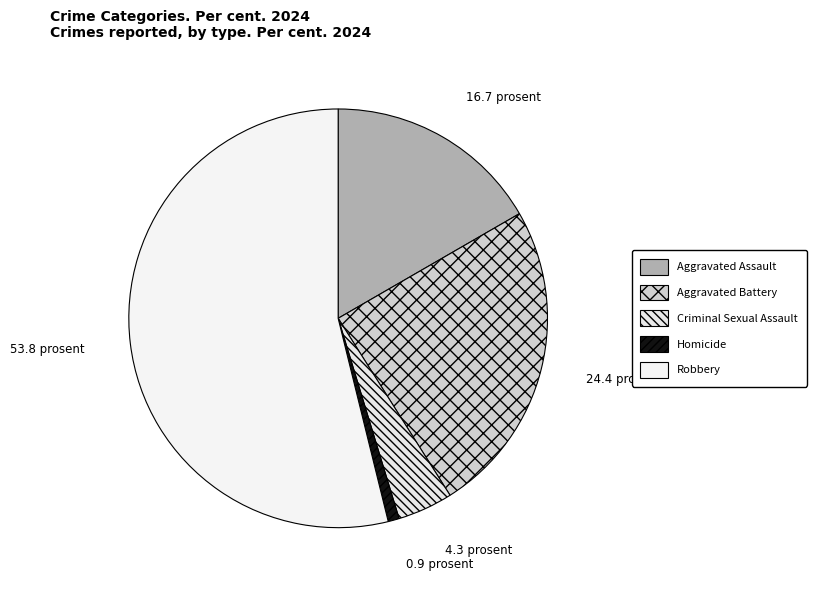

Is the sum of Aggravated Battery and Homicide greater than half?

No